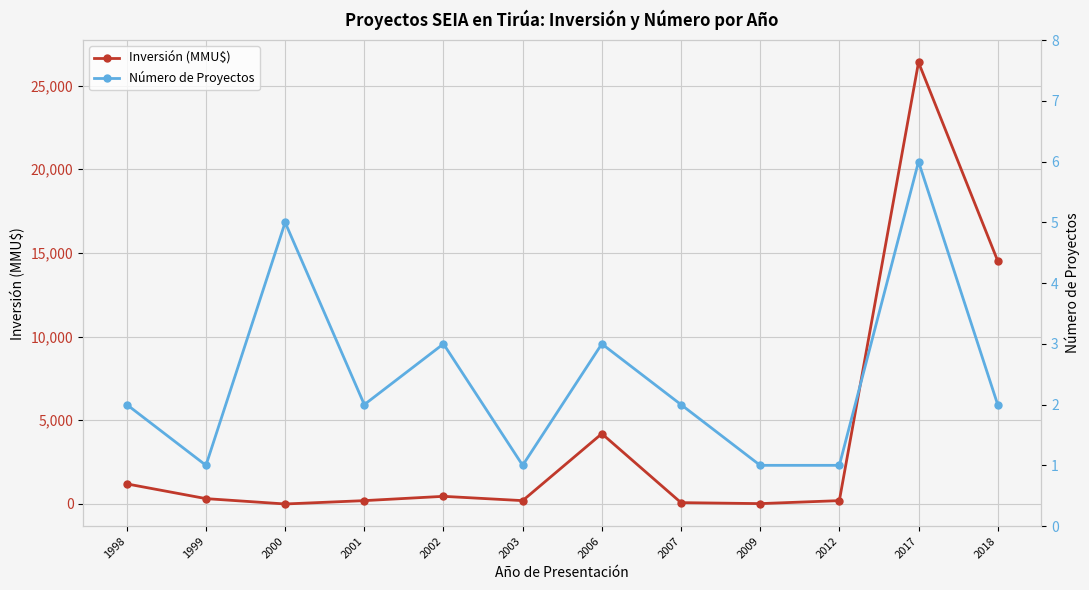

At how many categories does at least one series exceed 20571?

1